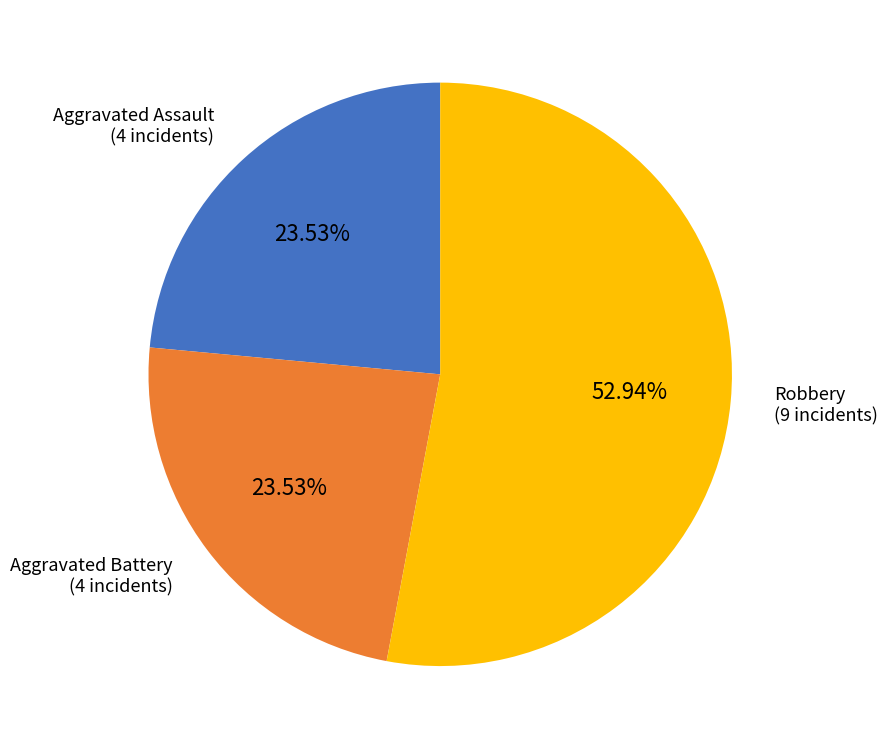

Is the sum of Aggravated Assault and Robbery greater than half?

Yes